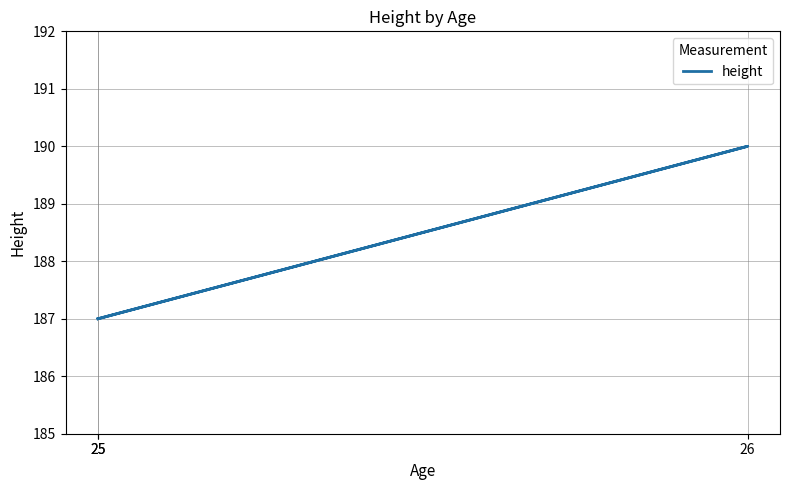

Is it true that the value at 25 is 89?

False